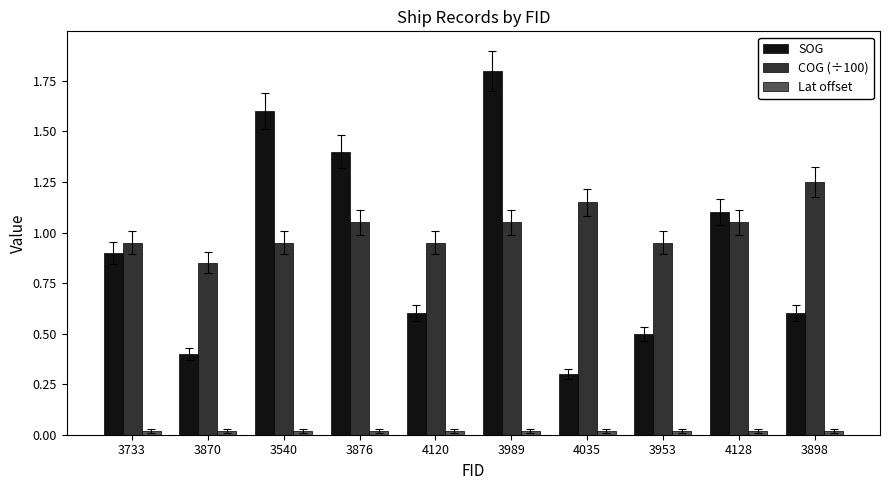

What position from the left is 4128?

9